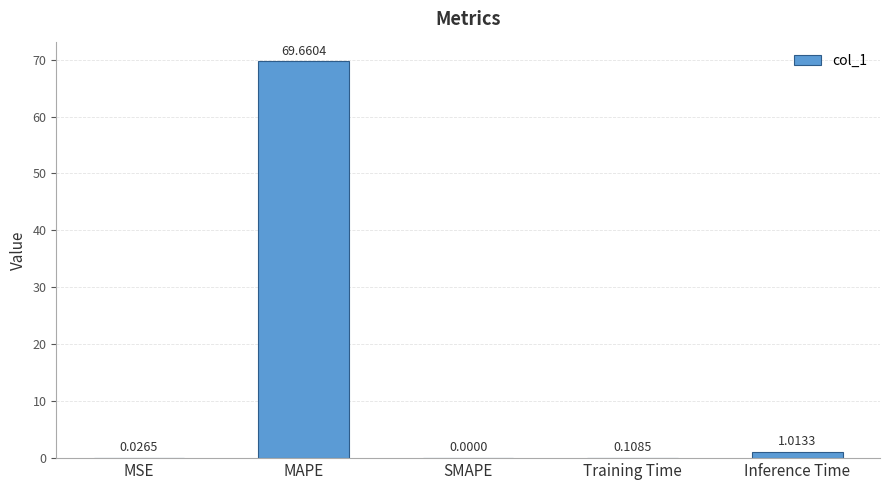

How many categories are shown in the chart?

5